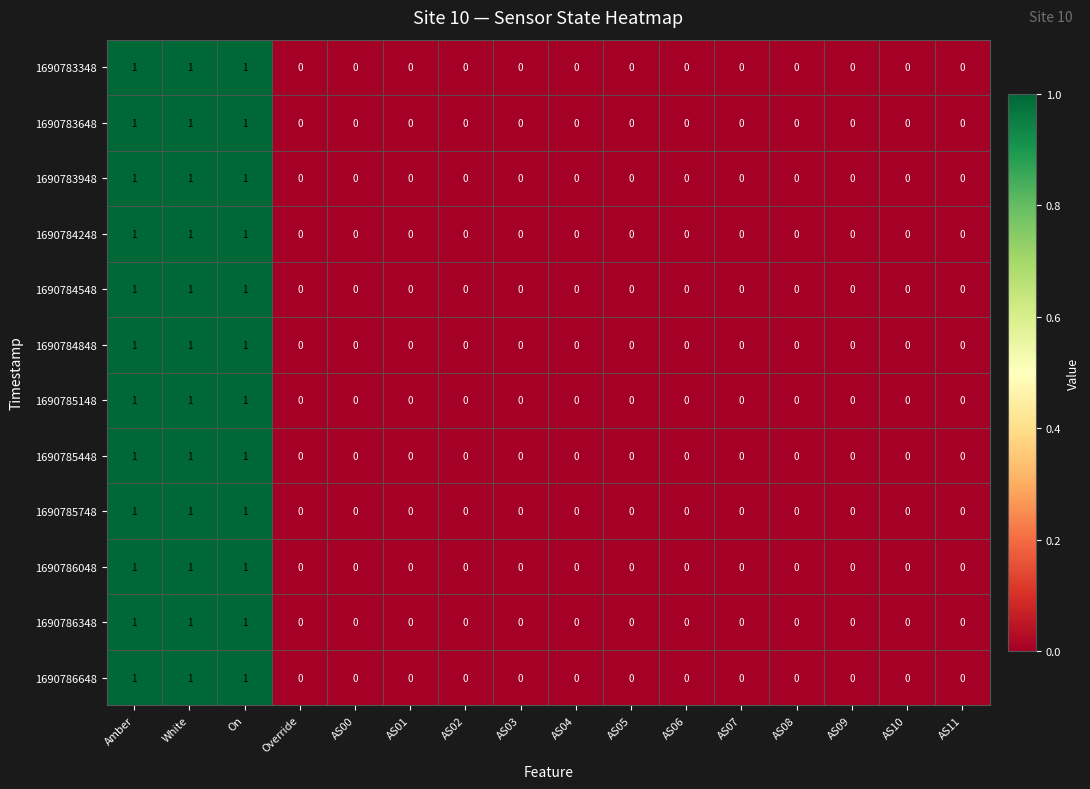

What is the maximum value shown in the chart?

1